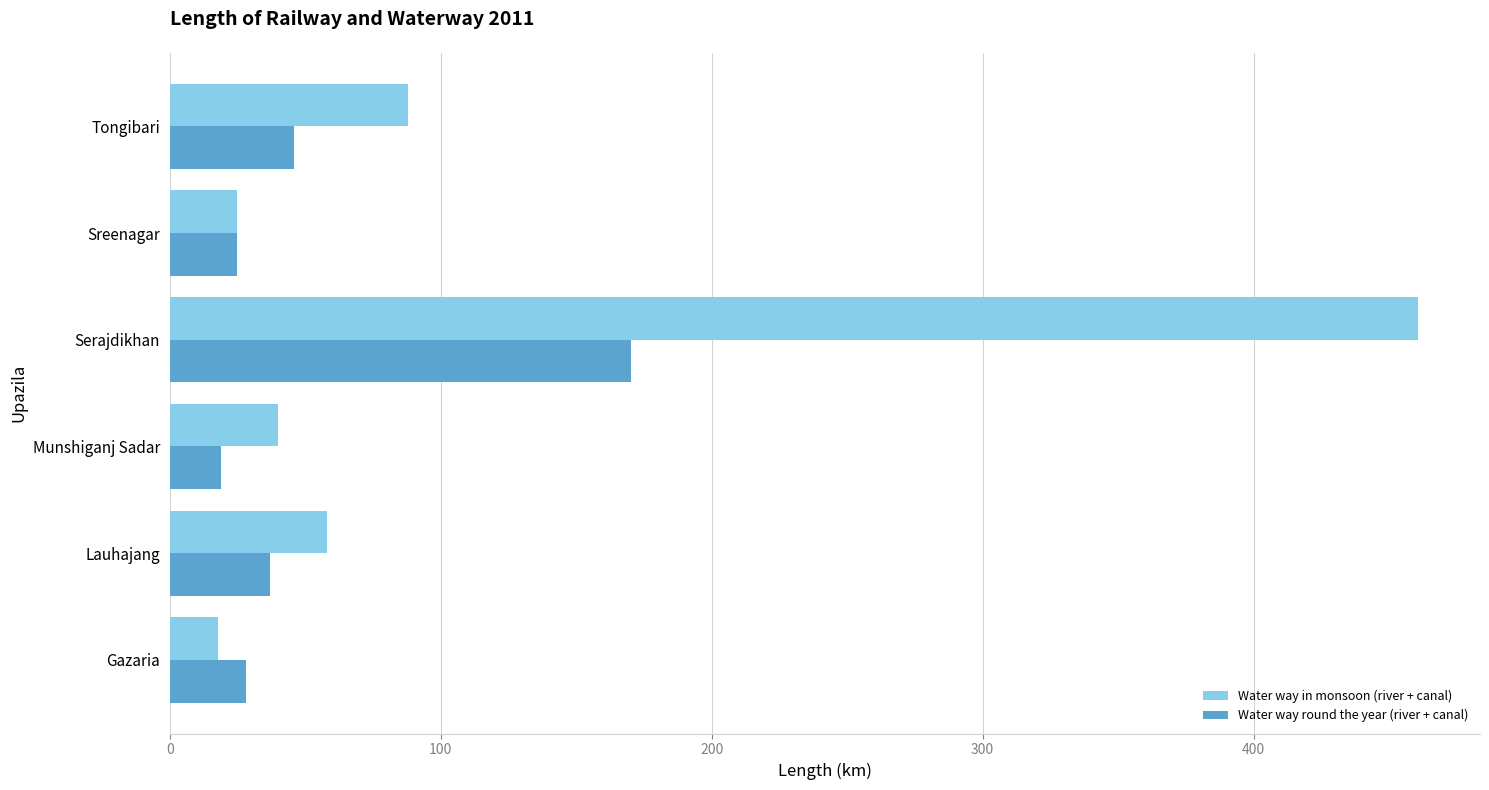

True or false: Water way round the year (river + canal) has a value of 19.0 at Munshiganj Sadar.

True